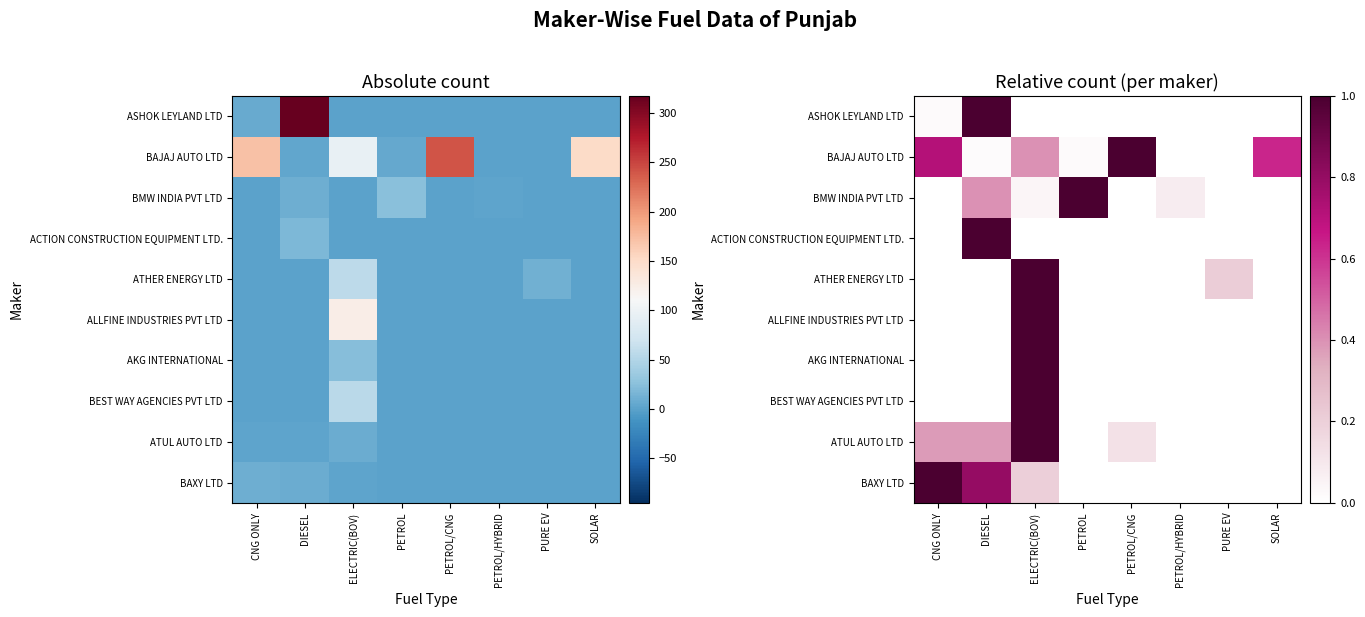

At which category is the sum across all series the highest?

ELECTRIC(BOV)